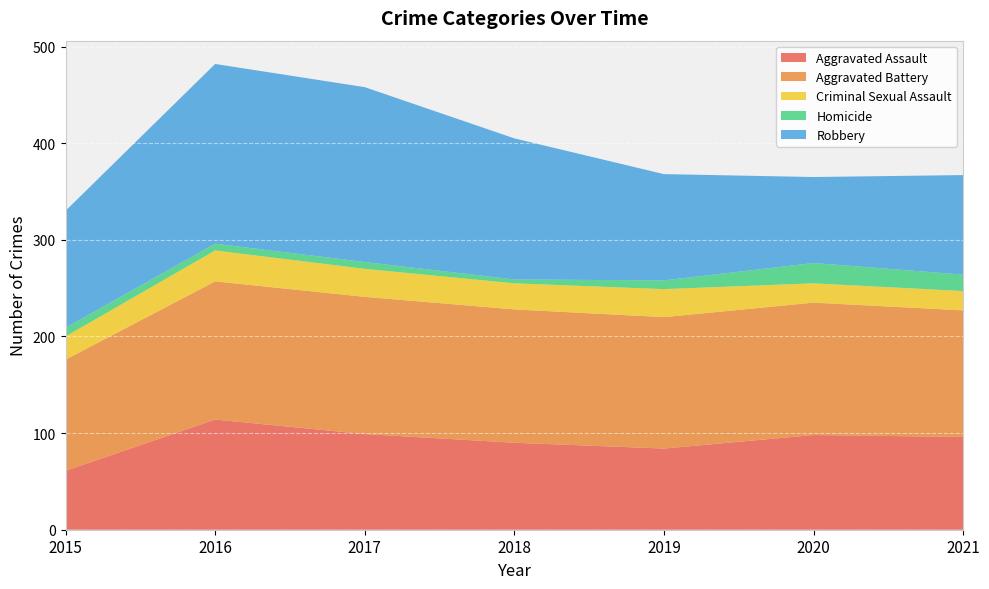

Reading left to right, what are all the values shown in this chart?

Aggravated Assault: 2015=61	2016=114	2017=99	2018=90	2019=84	2020=98	2021=96
Aggravated Battery: 2015=115	2016=143	2017=142	2018=138	2019=136	2020=137	2021=131
Criminal Sexual Assault: 2015=24	2016=32	2017=29	2018=27	2019=29	2020=20	2021=20
Homicide: 2015=9	2016=7	2017=7	2018=4	2019=9	2020=21	2021=17
Robbery: 2015=121	2016=186	2017=181	2018=146	2019=110	2020=89	2021=103